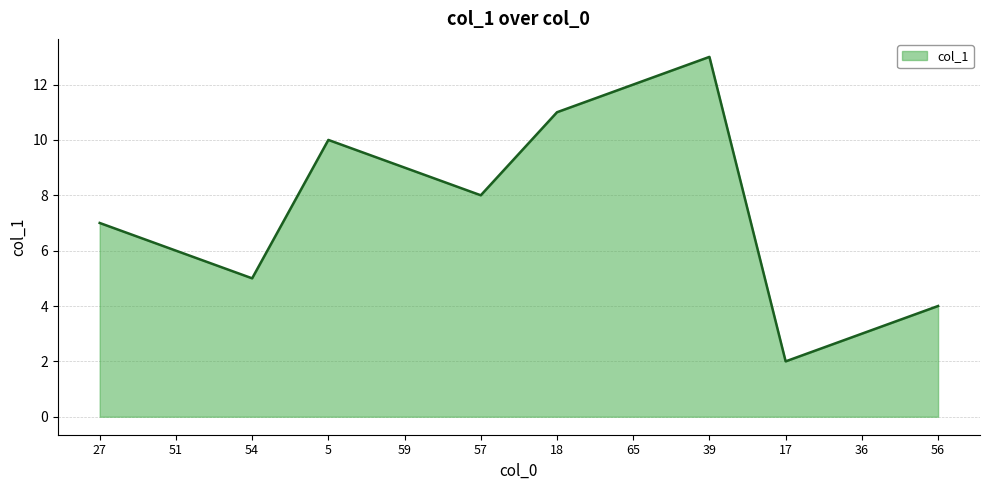

List the labels in order of value, largest first.

39, 65, 18, 5, 59, 57, 27, 51, 54, 56, 36, 17